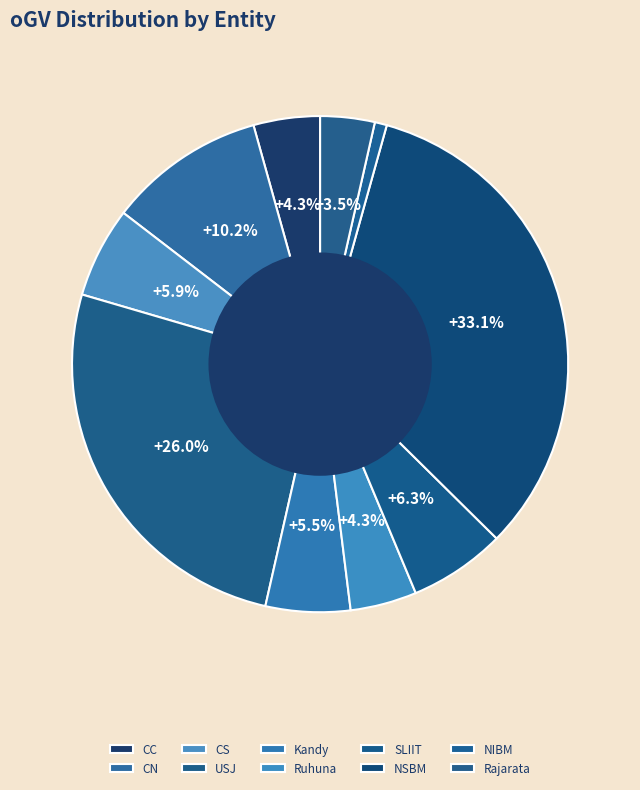

How many segments does this pie chart have?

10